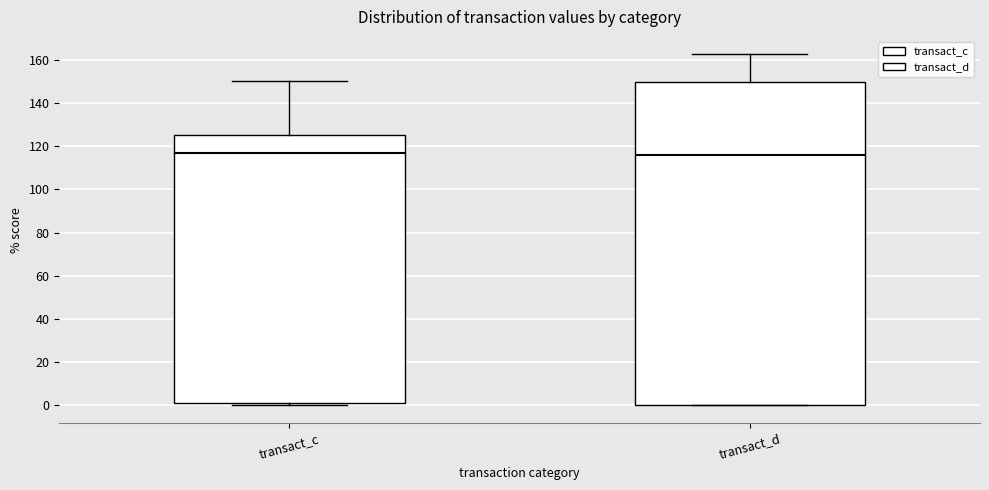

Comparing the boxes themselves (not the whiskers), which one is the tallest?

transact_d